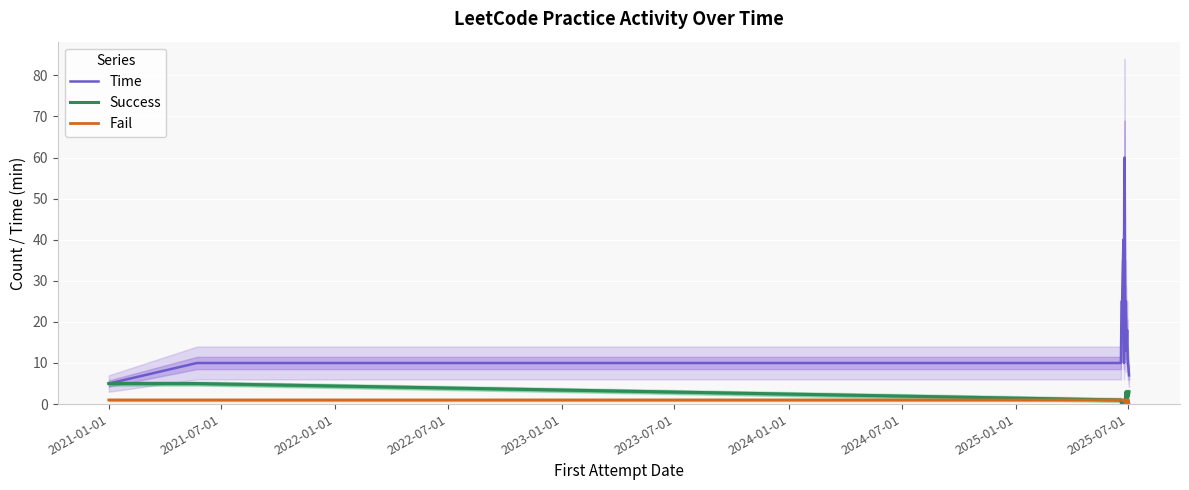

Does the chart display data point markers on the line(s)?

No